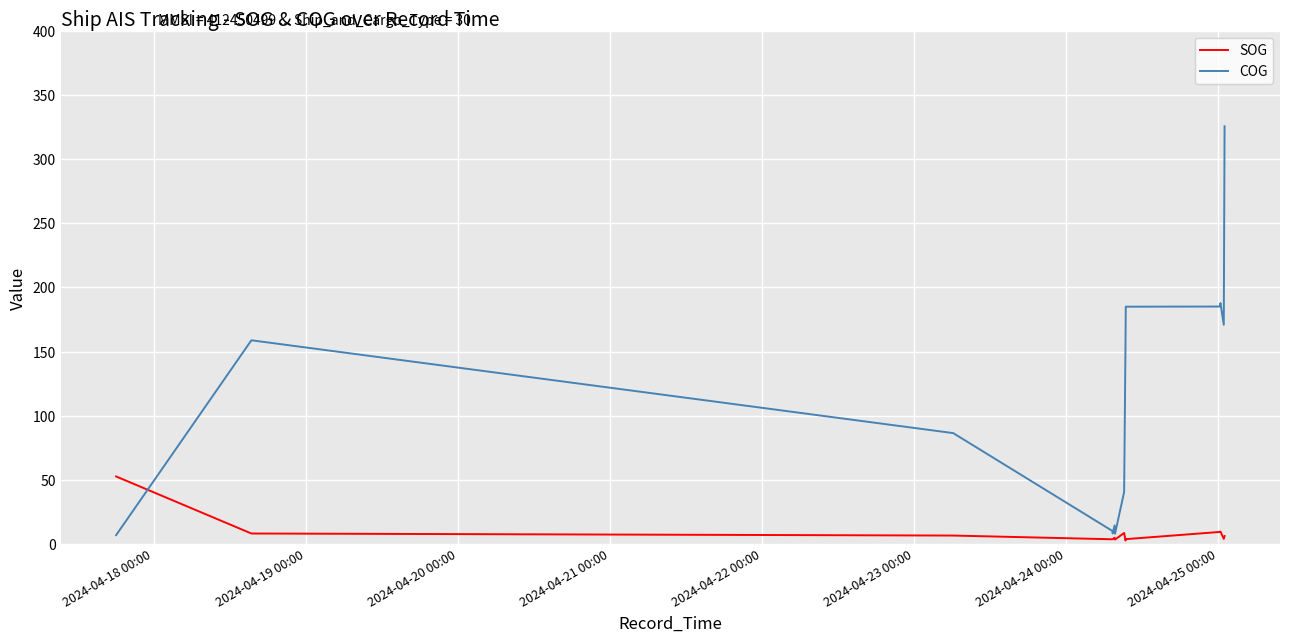

How many values in the SOG series exceed 6?

15